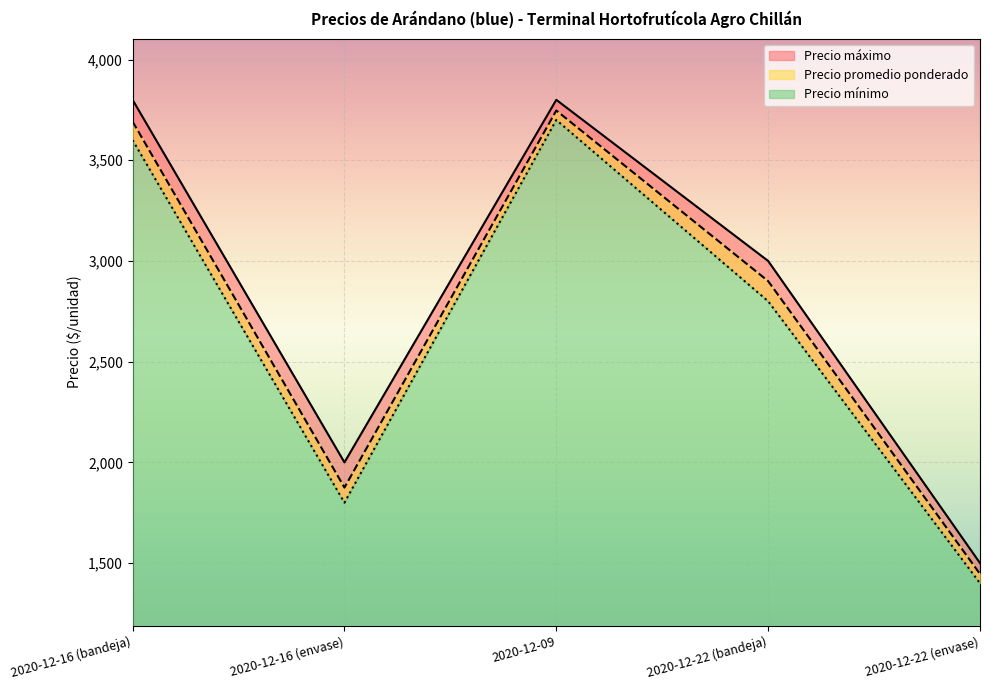

What is the label of the 4th point from the left?

2020-12-22 (bandeja)